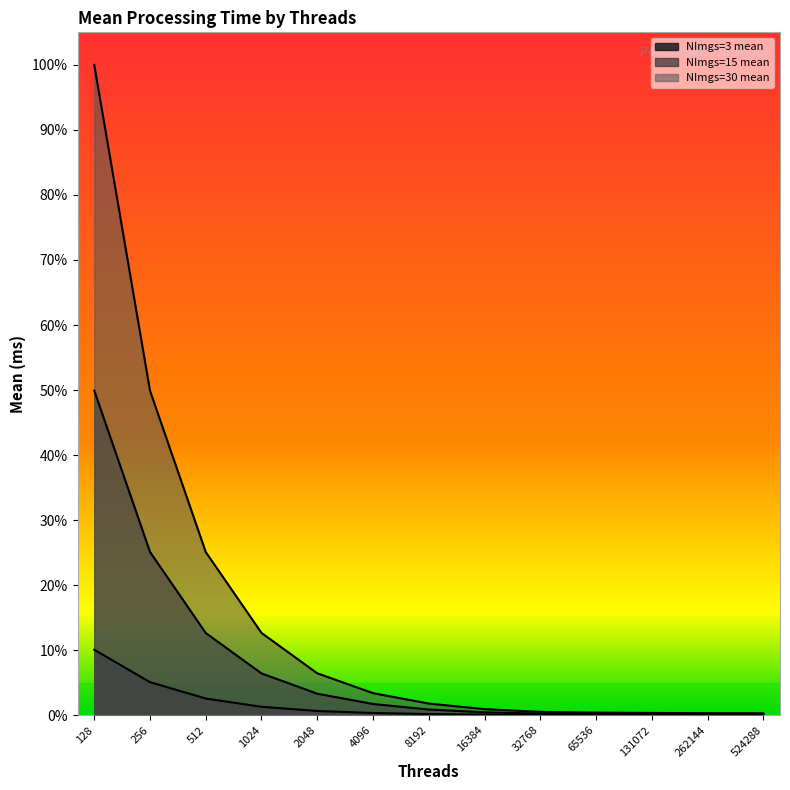

Does the chart display data point markers on the line(s)?

No